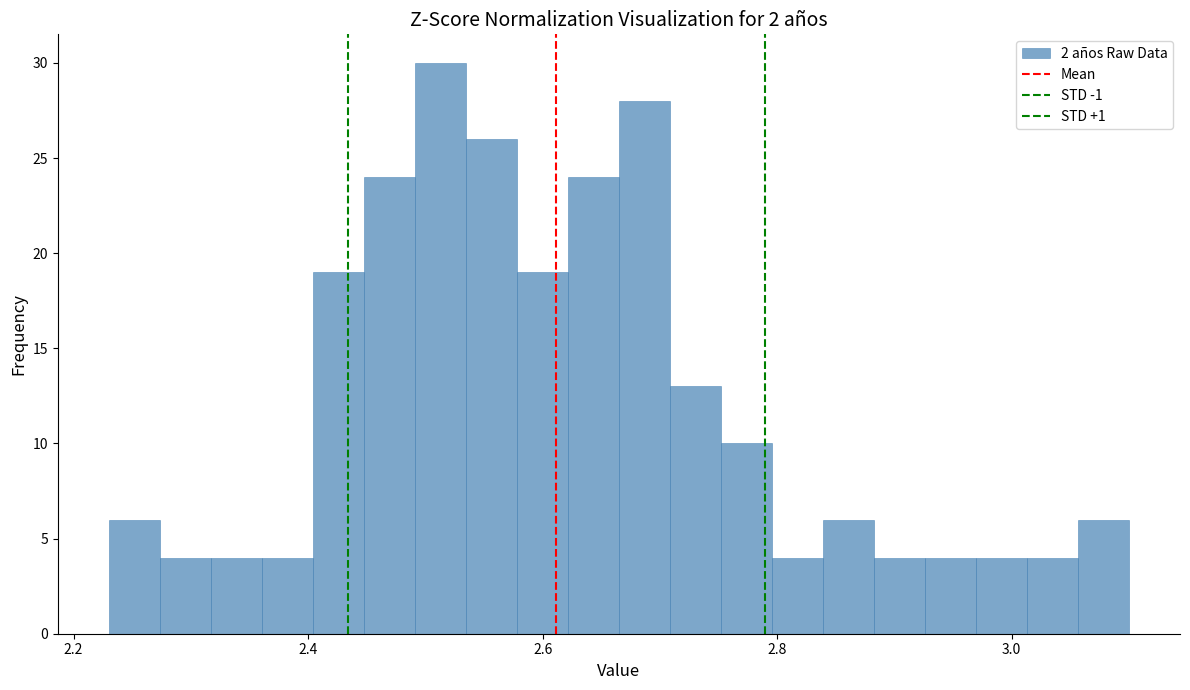

Around what value on the x-axis is the tallest bar? Give the approximate position of its centre, as read against the axis.

2.52